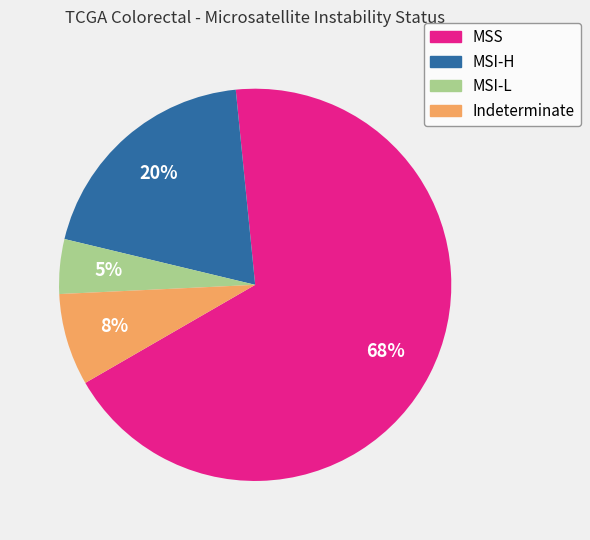

To the nearest percent, what percentage of the pie is MSI-H?

20%